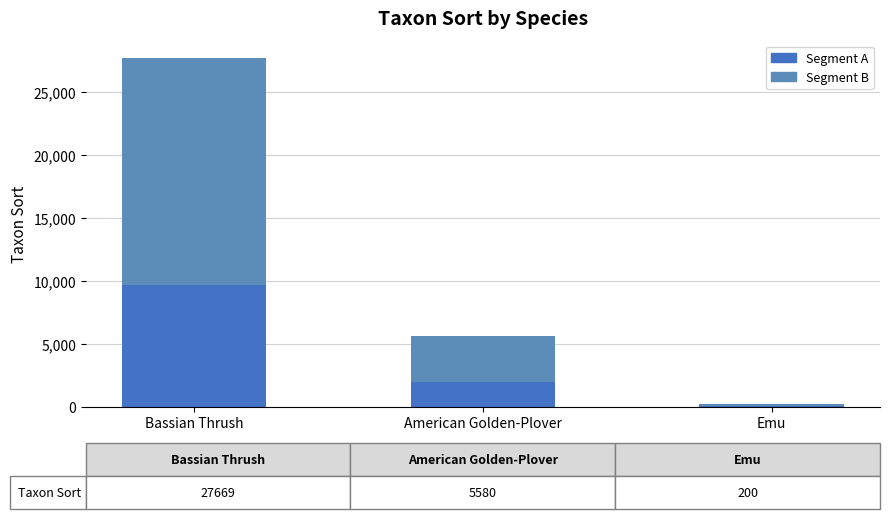

At which category is the sum across all series the highest?

Bassian Thrush